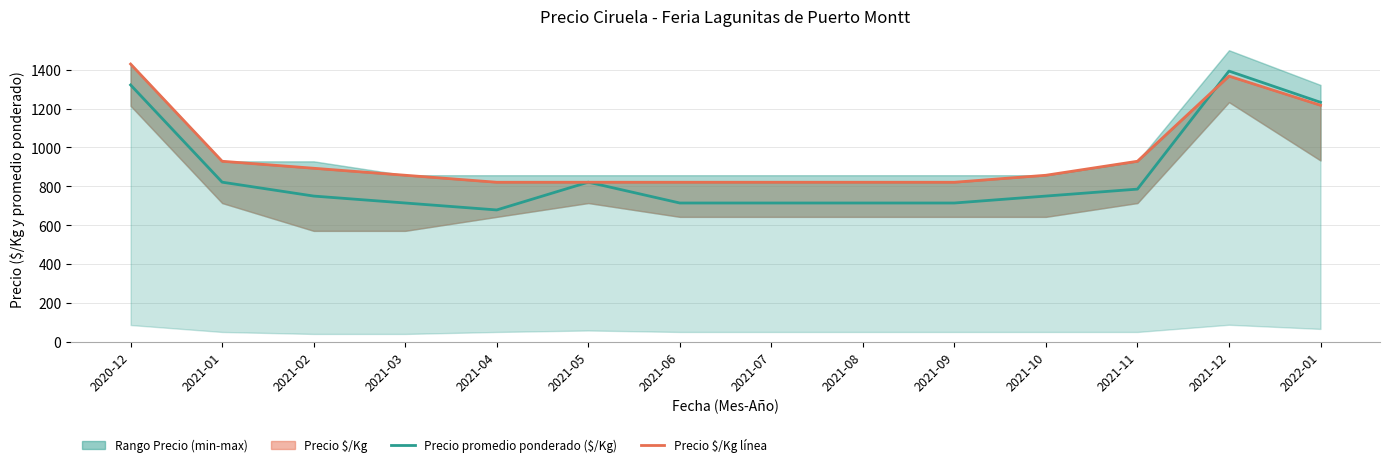

After their last crossing, which series has the higher values: Precio promedio ponderado ($/Kg) or Precio $/Kg?

Precio promedio ponderado ($/Kg)